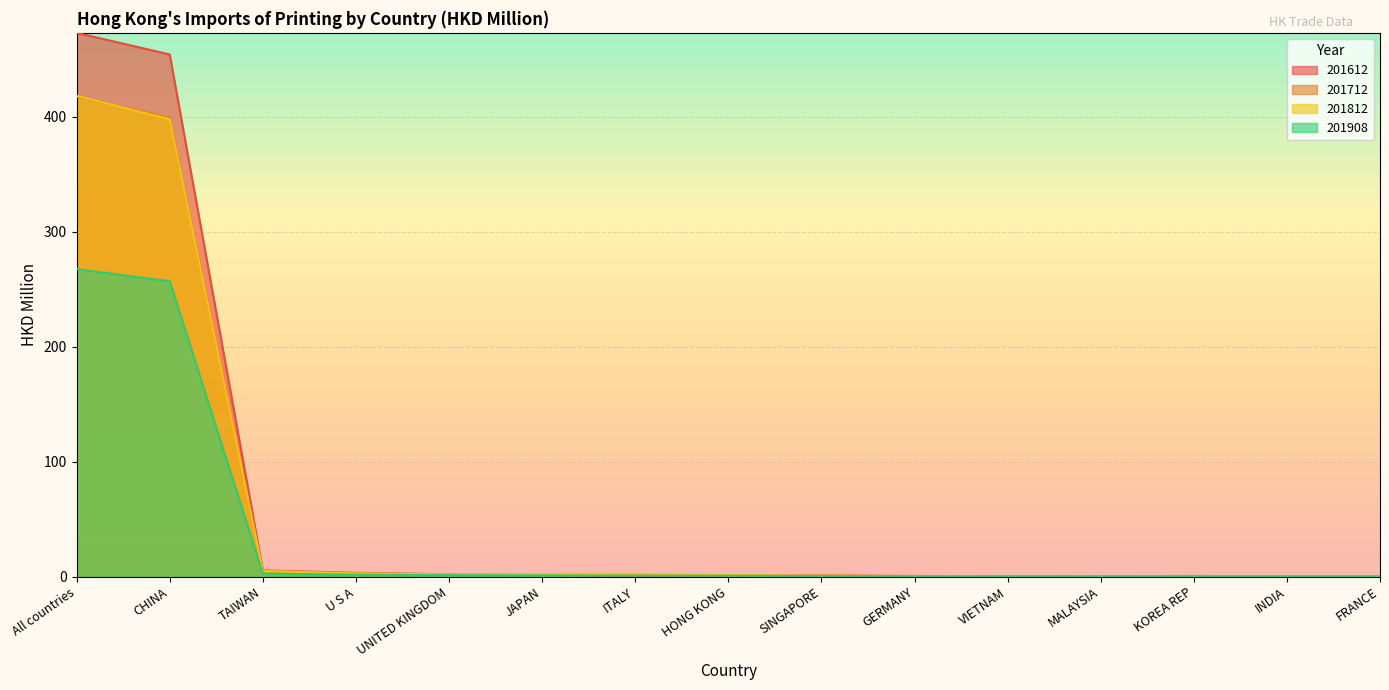

What is the label of the 6th point from the right?

GERMANY